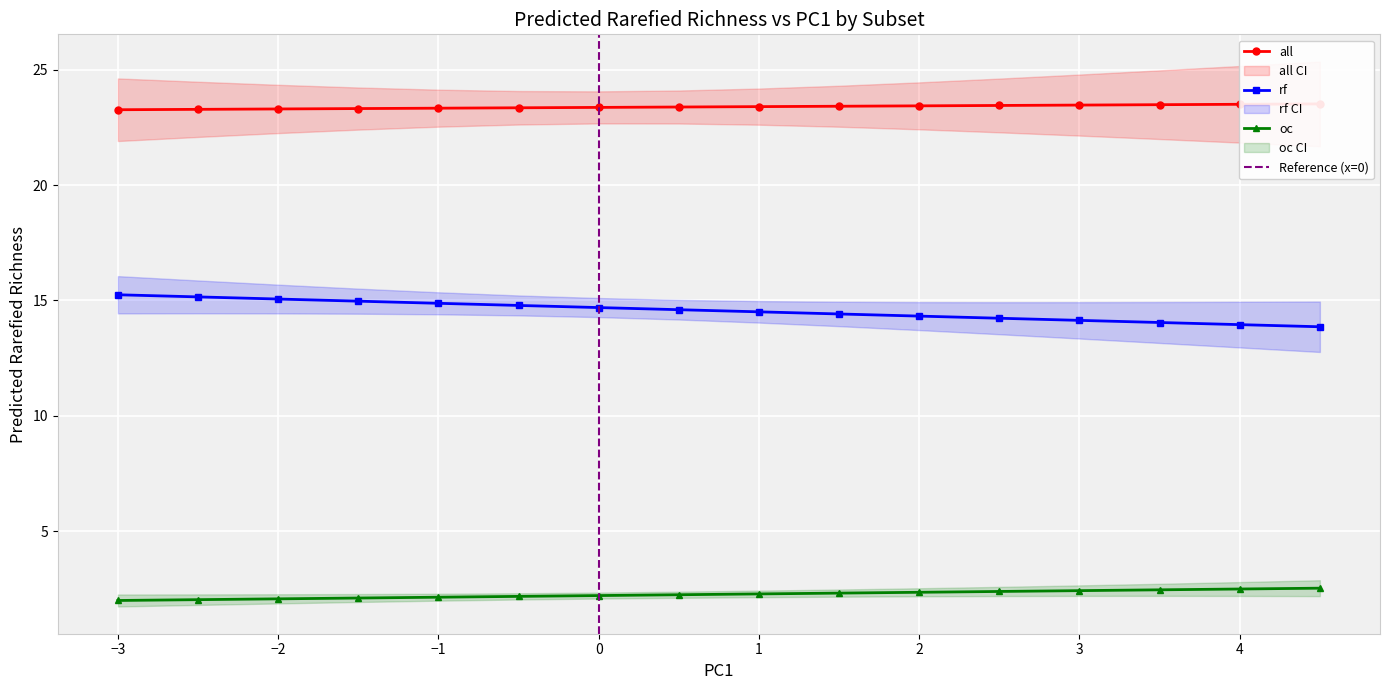

What is the difference between the second highest and minimum values in the oc series?

0.5